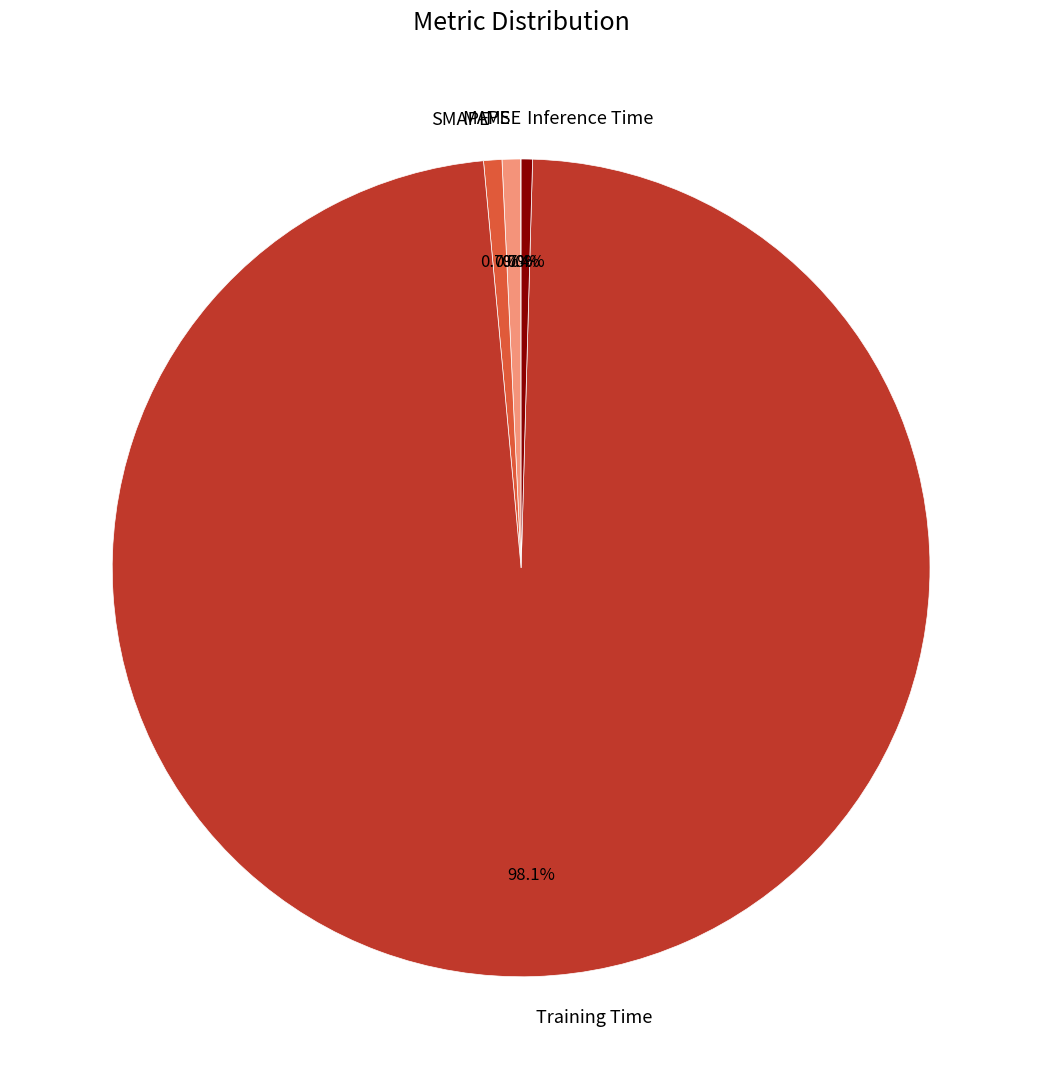

To the nearest percent, what portion does MAPE represent?

1%